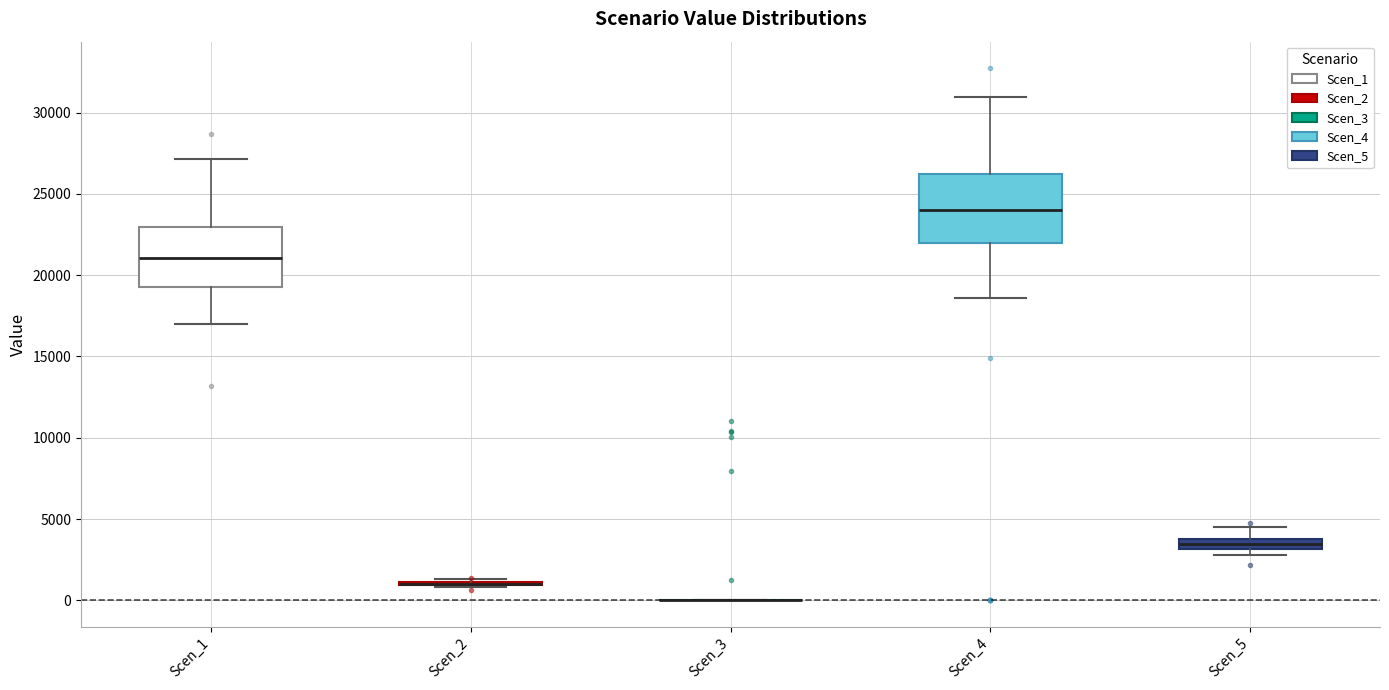

Which box is the tallest, from its lower edge to its upper edge?

Scen_4